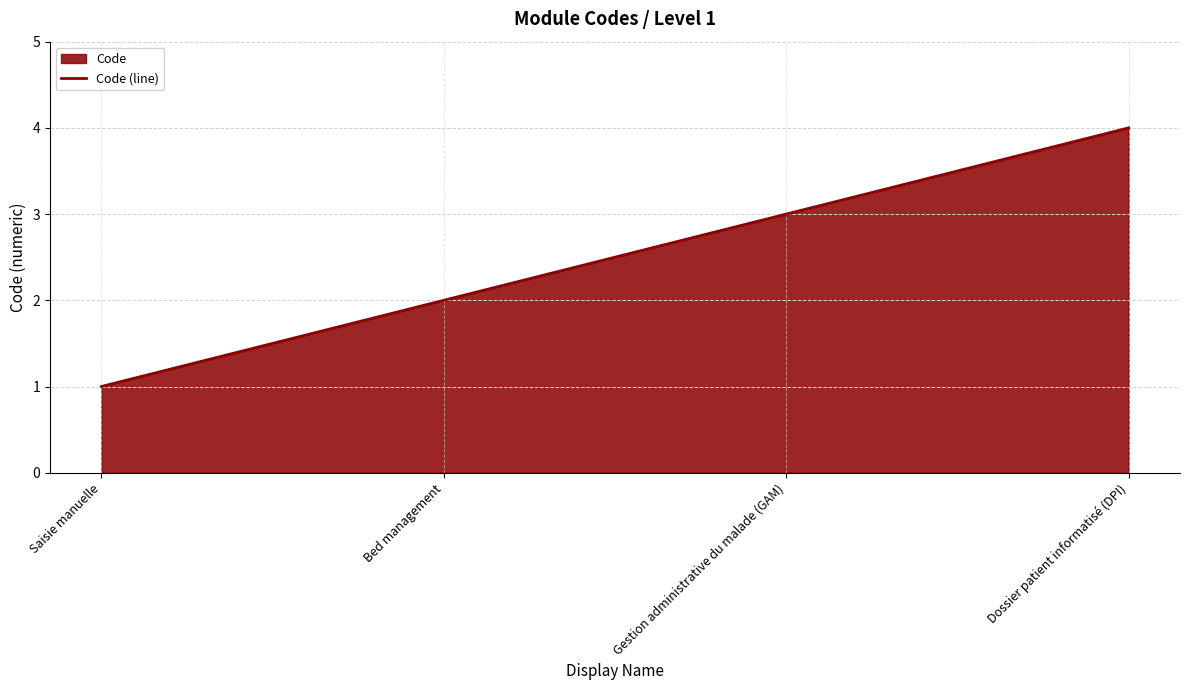

Does the chart have visible grid lines?

Yes